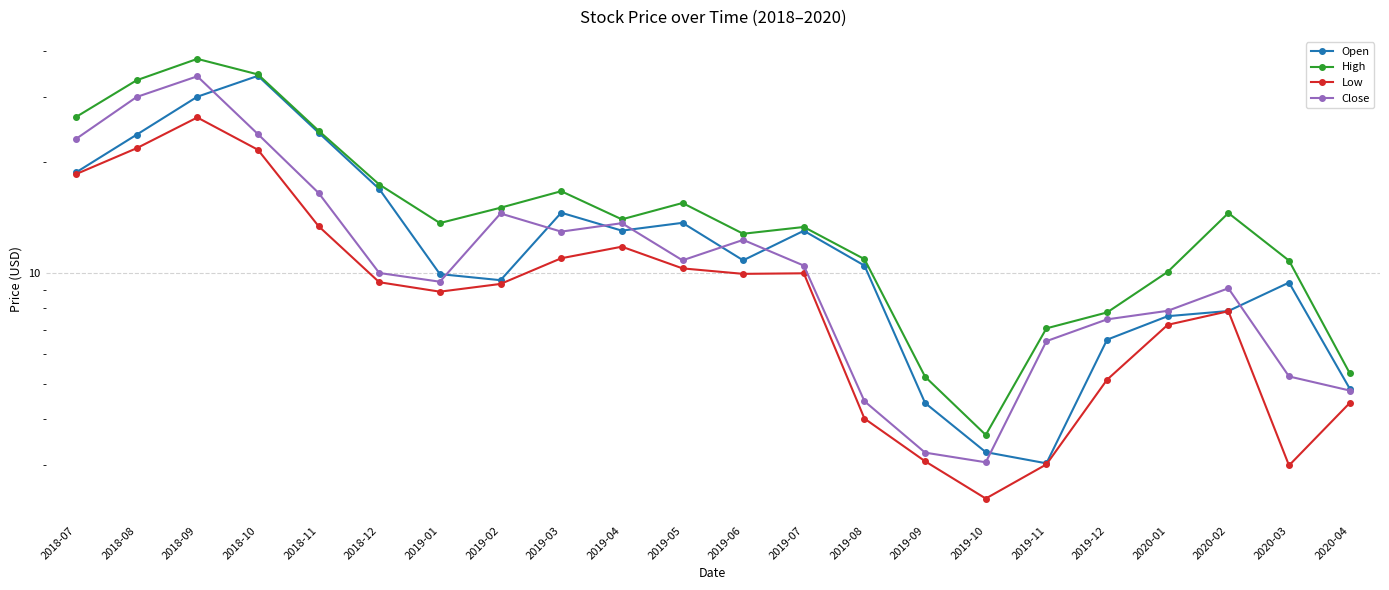

True or false: High and Low cross at least once.

False